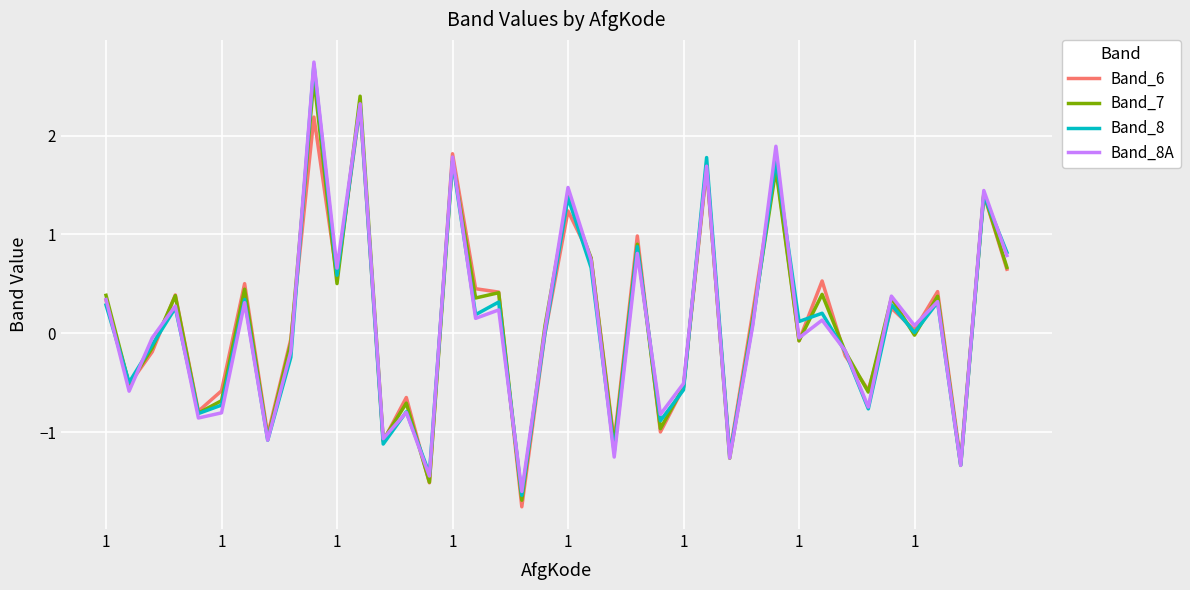

What is the highest value of the Band_7 series?

2.6